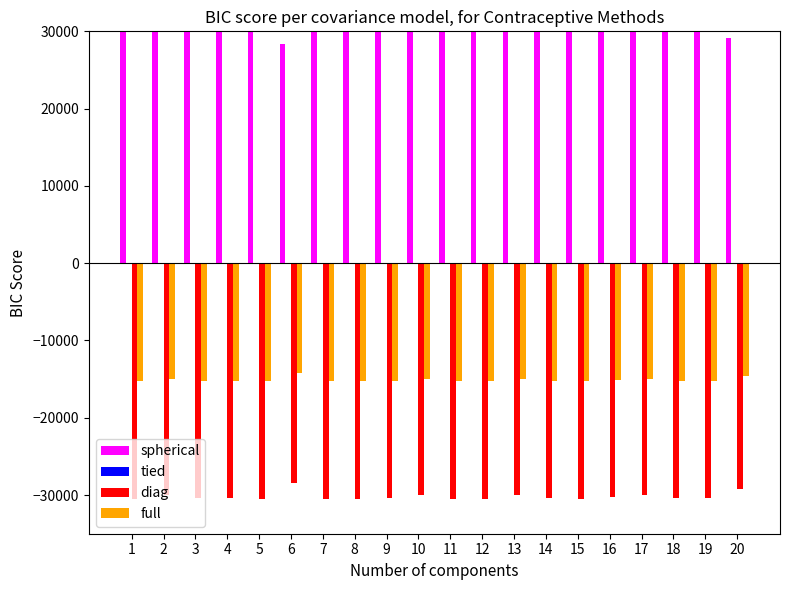

What is the total value across all series at 8?

-15200.0